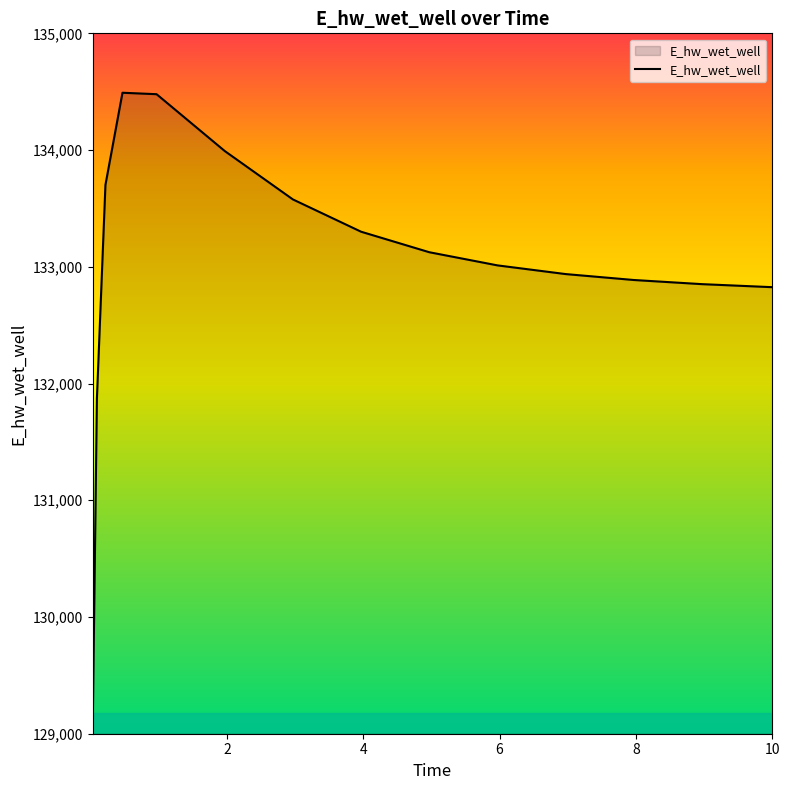

How many series are shown in this chart?

1